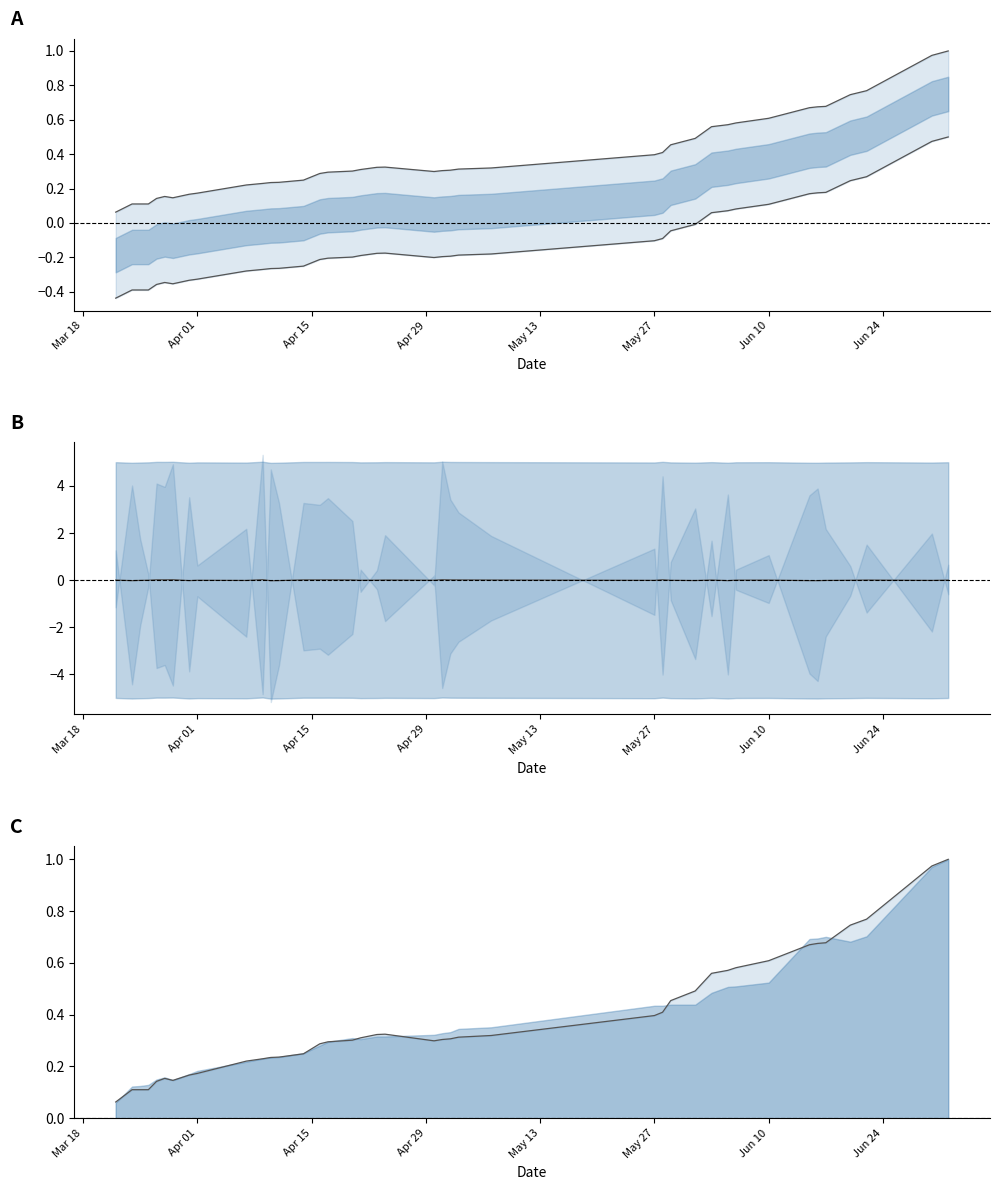

What is the maximum value shown in the chart?

1.0